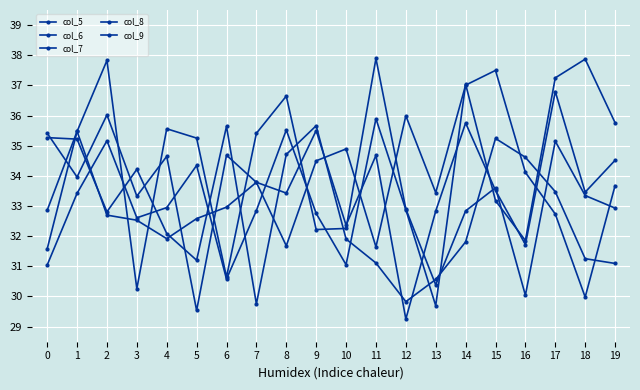

At which label is col_6 closest to 33?

17